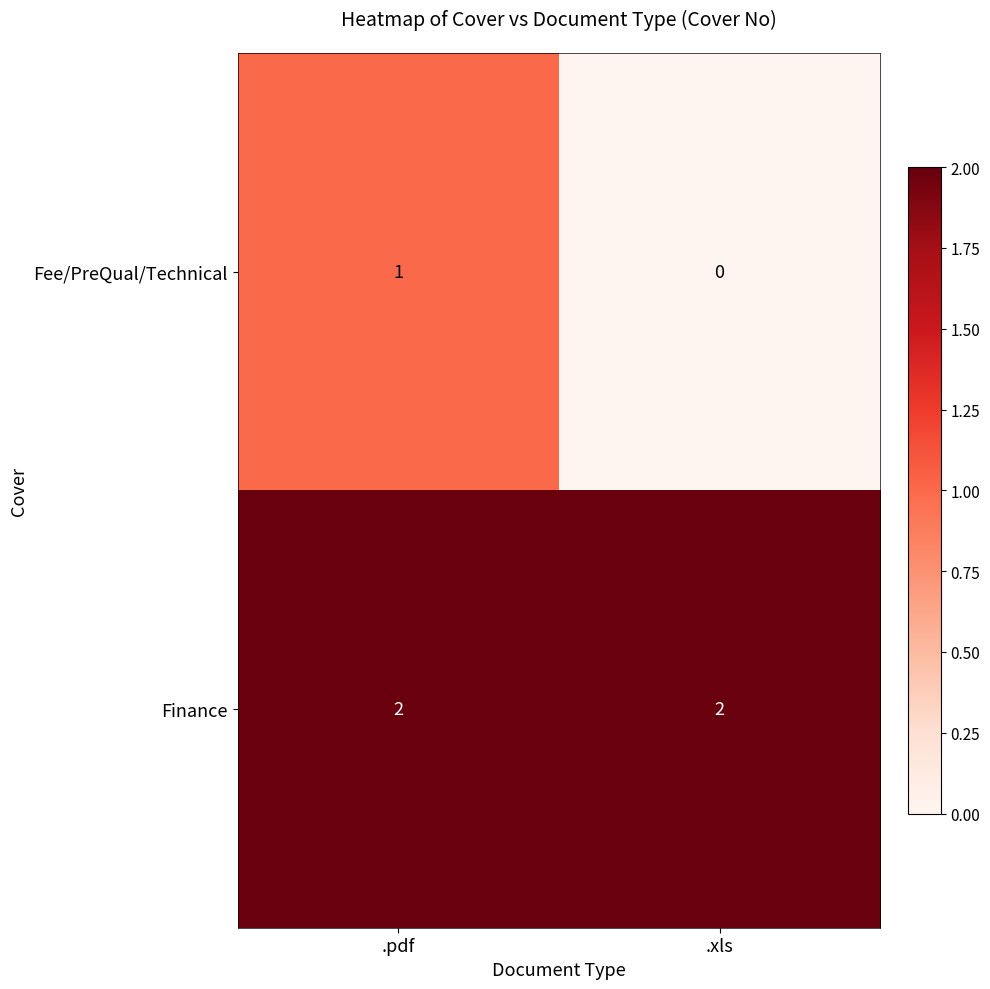

Rank the series at .xls from lowest to highest value.

Fee/PreQual/Technical, Finance